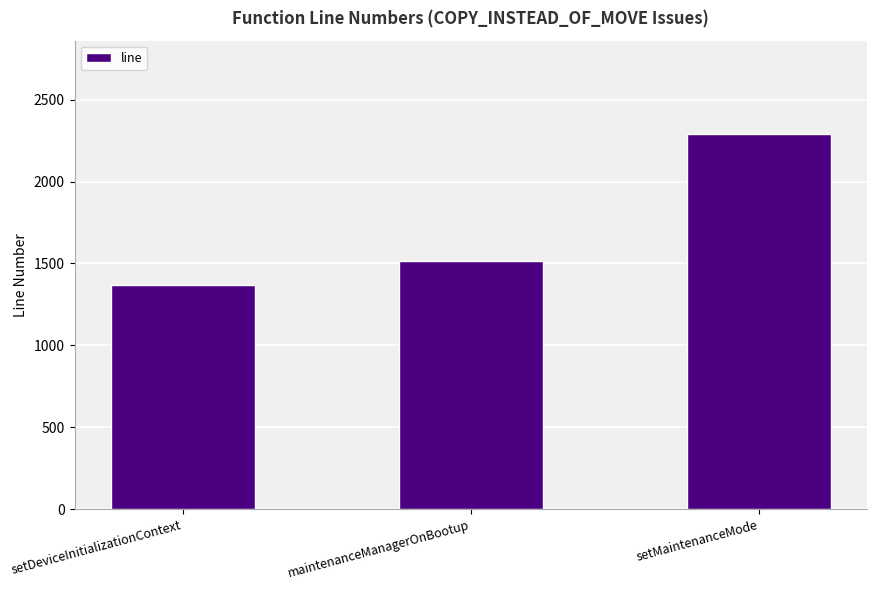

What is the ratio of the value at setDeviceInitializationContext to the value at setMaintenanceMode?

0.6